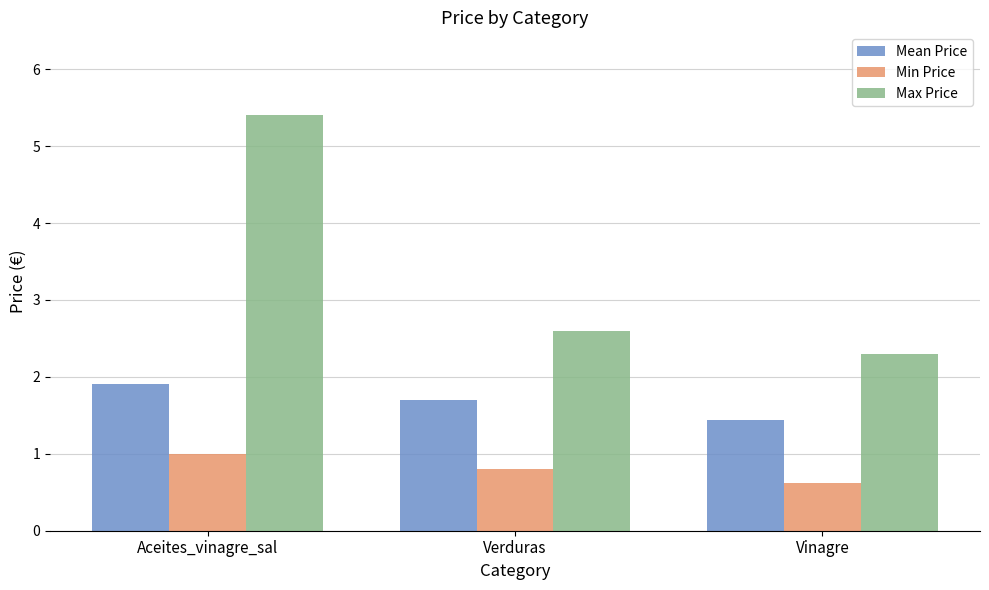

Reading right to left, transcribe all the data shown in this chart.

Mean Price: 1.4	1.7	1.9
Min Price: 0.6	0.8	1.0
Max Price: 2.3	2.6	5.4